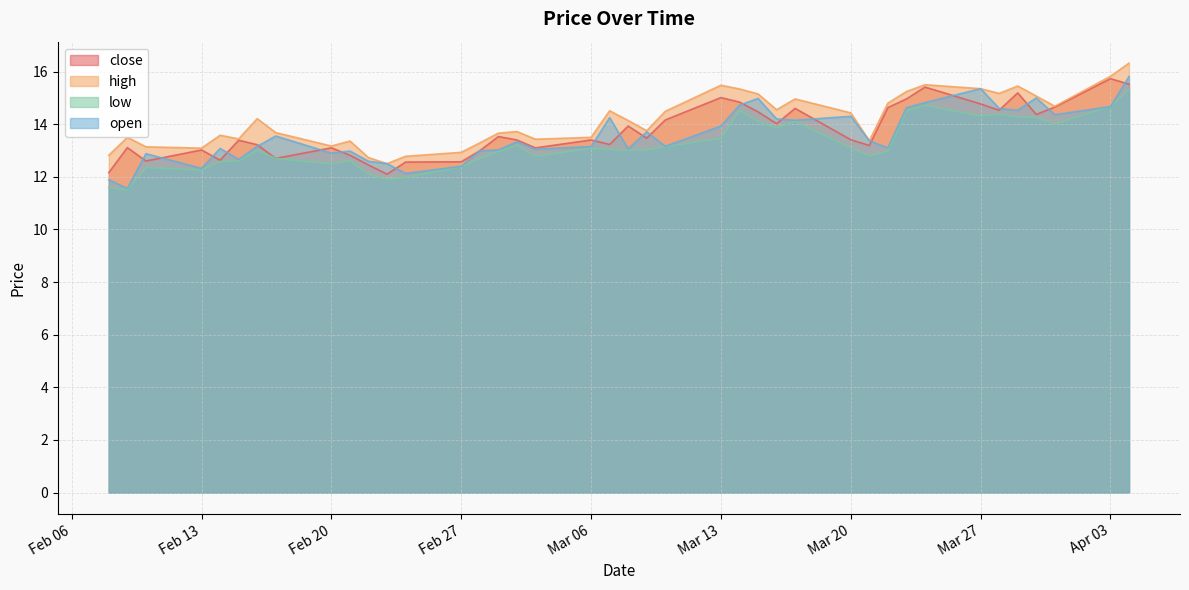

At which label does low reach its minimum?

2023-02-09